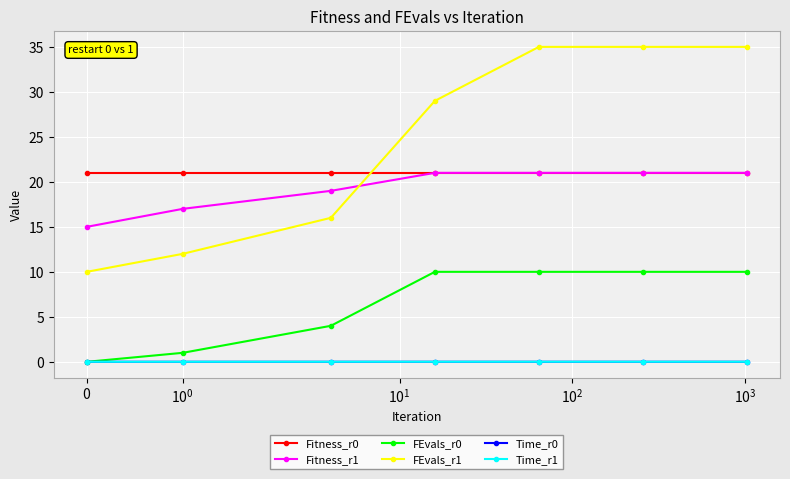

True or false: FEvals_r1 and Time_r0 intersect in this chart.

False